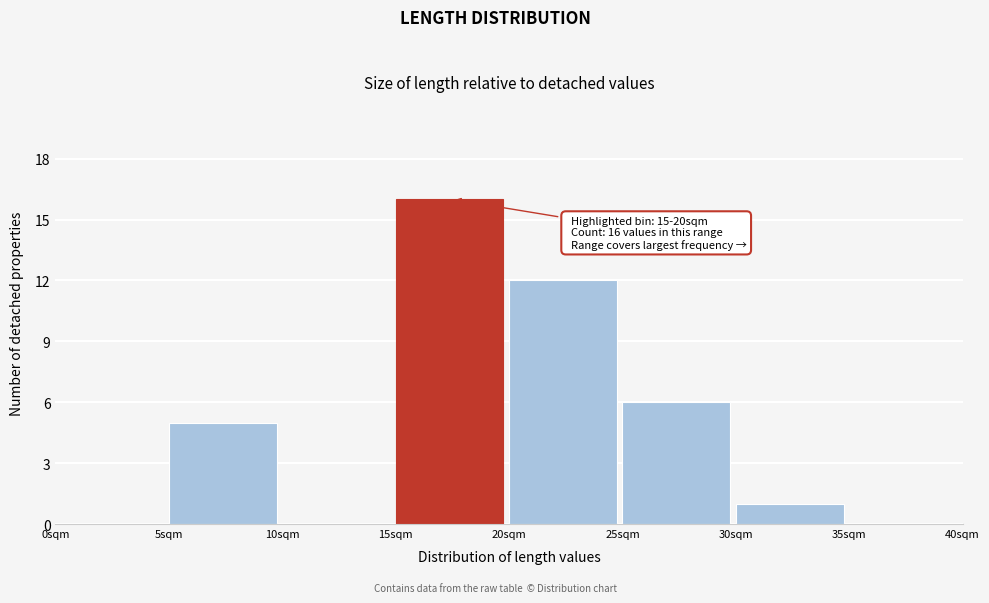

Over which range of the x-axis is the bar tallest?

15 to 20